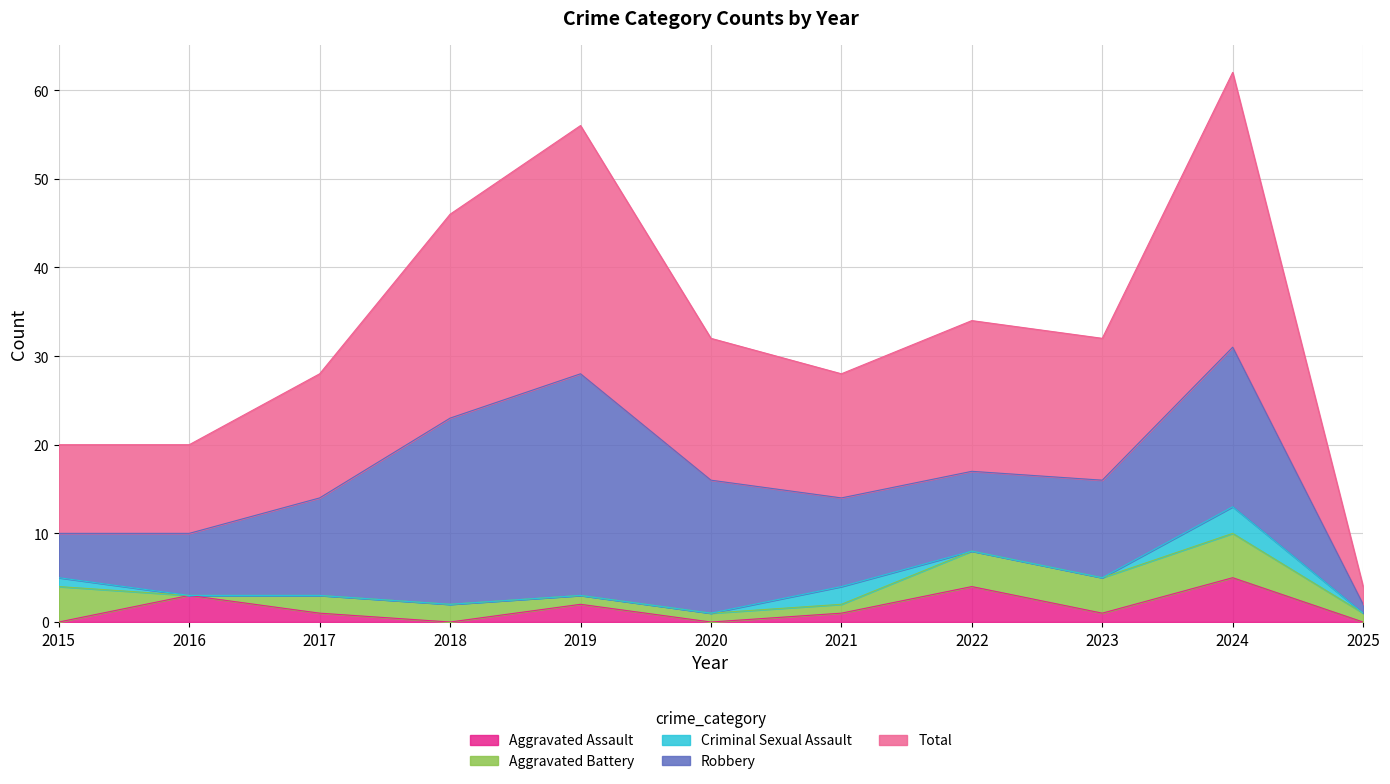

Reading left to right, what are all the values shown in this chart?

Aggravated Assault: 0	3	1	0	2	0	1	4	1	5	0
Aggravated Battery: 4	0	2	2	1	1	1	4	4	5	1
Criminal Sexual Assault: 1	0	0	0	0	0	2	0	0	3	0
Robbery: 5	7	11	21	25	15	10	9	11	18	1
Total: 10	10	14	23	28	16	14	17	16	31	2